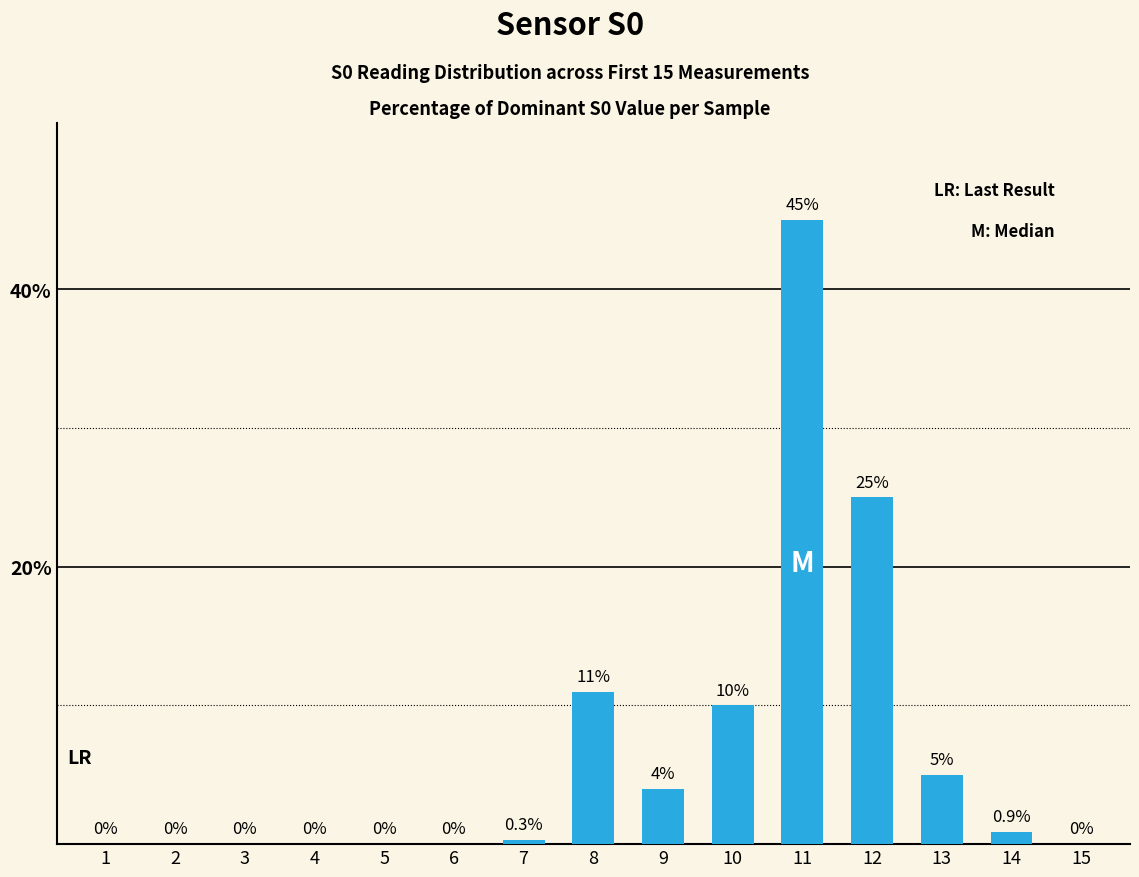

How many values exceed 0?

8